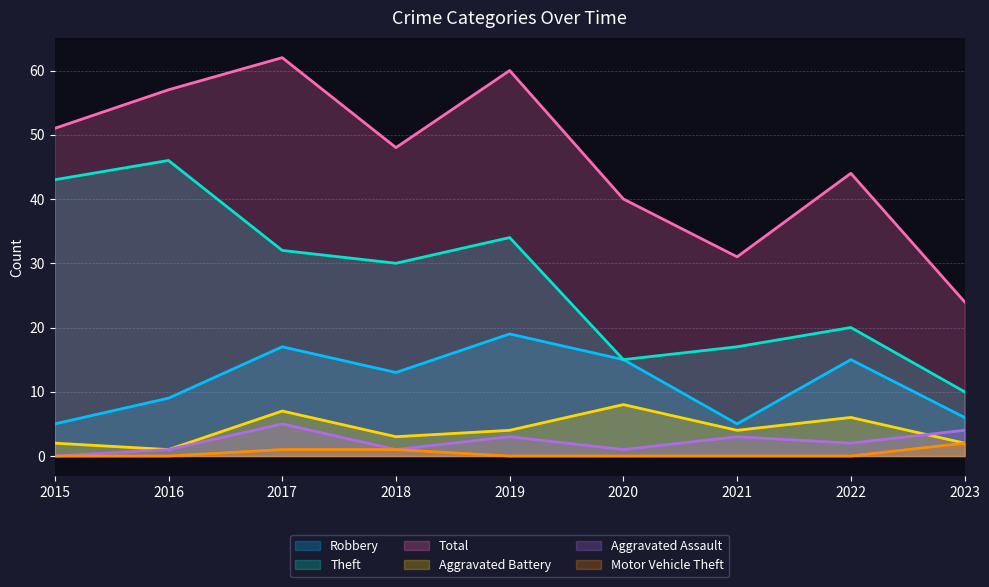

List the labels in order of Robbery value, smallest first.

2015, 2021, 2023, 2016, 2018, 2020, 2022, 2017, 2019